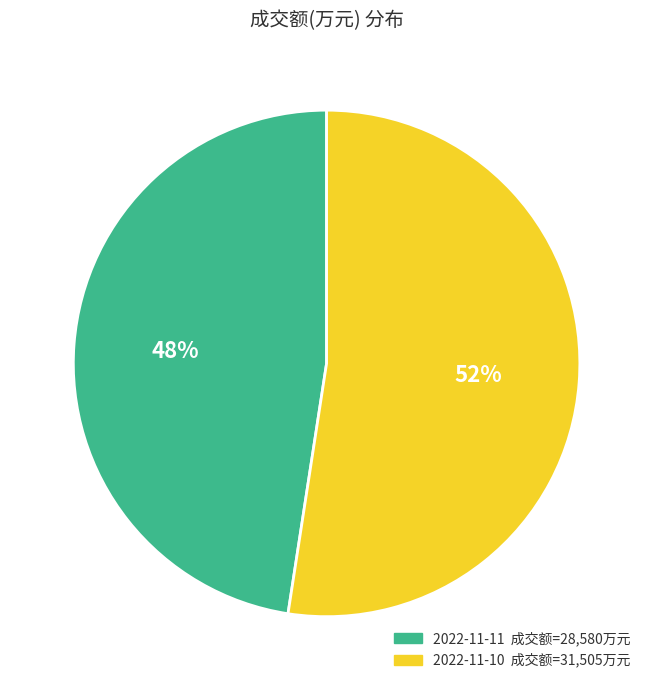

Which has a higher value, 2022-11-11 or 2022-11-10?

2022-11-10